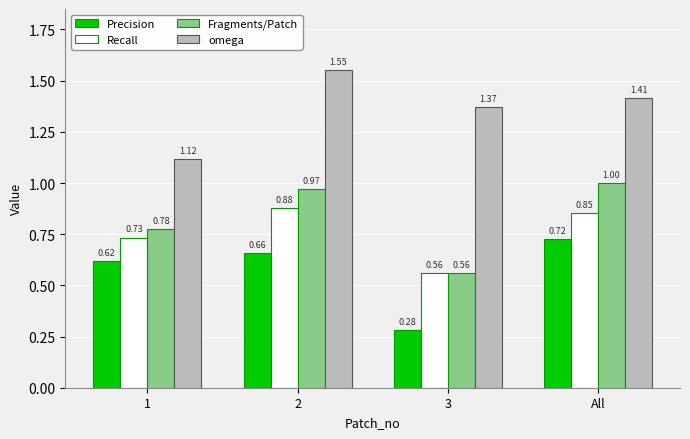

Count the number of data series in this chart.

4